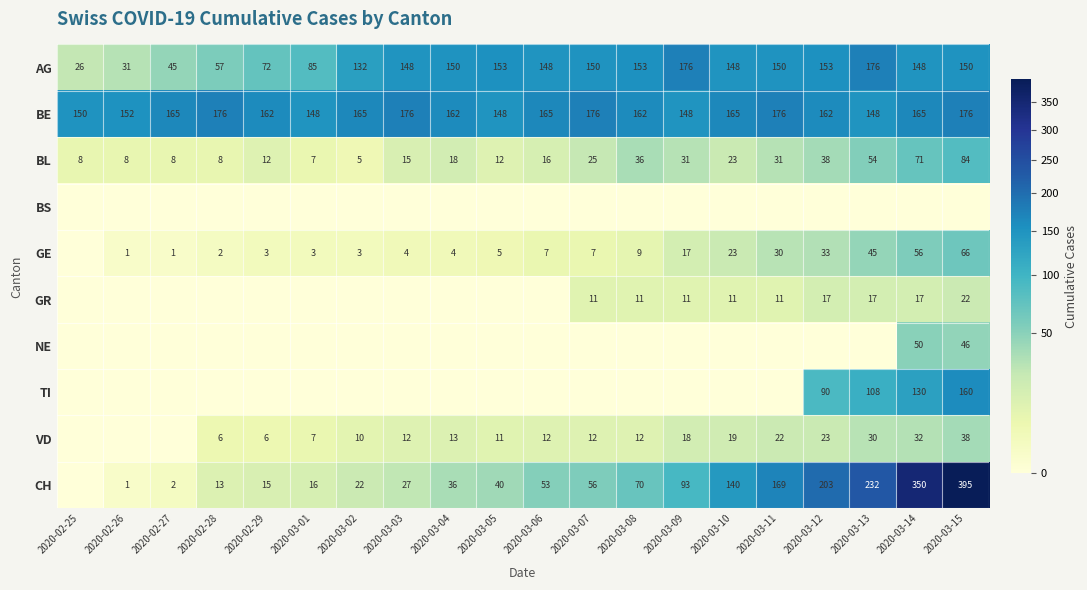

What is the difference between the maximum and minimum values in the AG series?

150